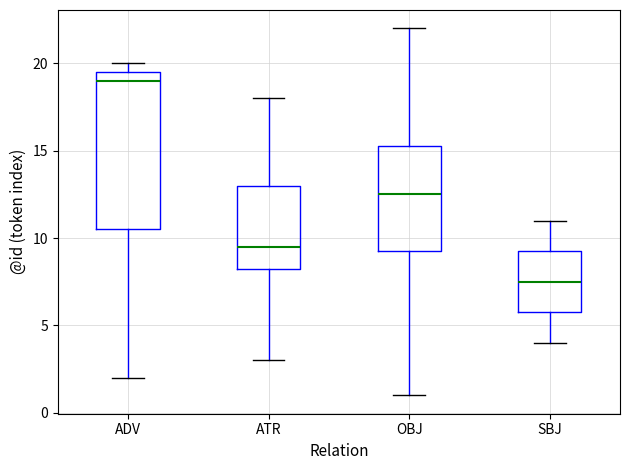

Where does the upper whisker of the box for OBJ end on the y-axis? The values are not printed on the chart, so give them approximately, as read against the axis.

22.0